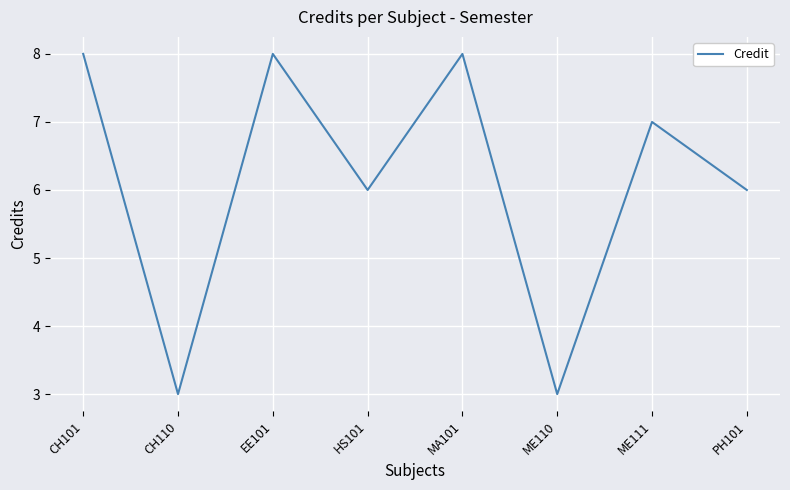

Reading left to right, list all the values displayed in this chart.

CH101=8	CH110=3	EE101=8	HS101=6	MA101=8	ME110=3	ME111=7	PH101=6